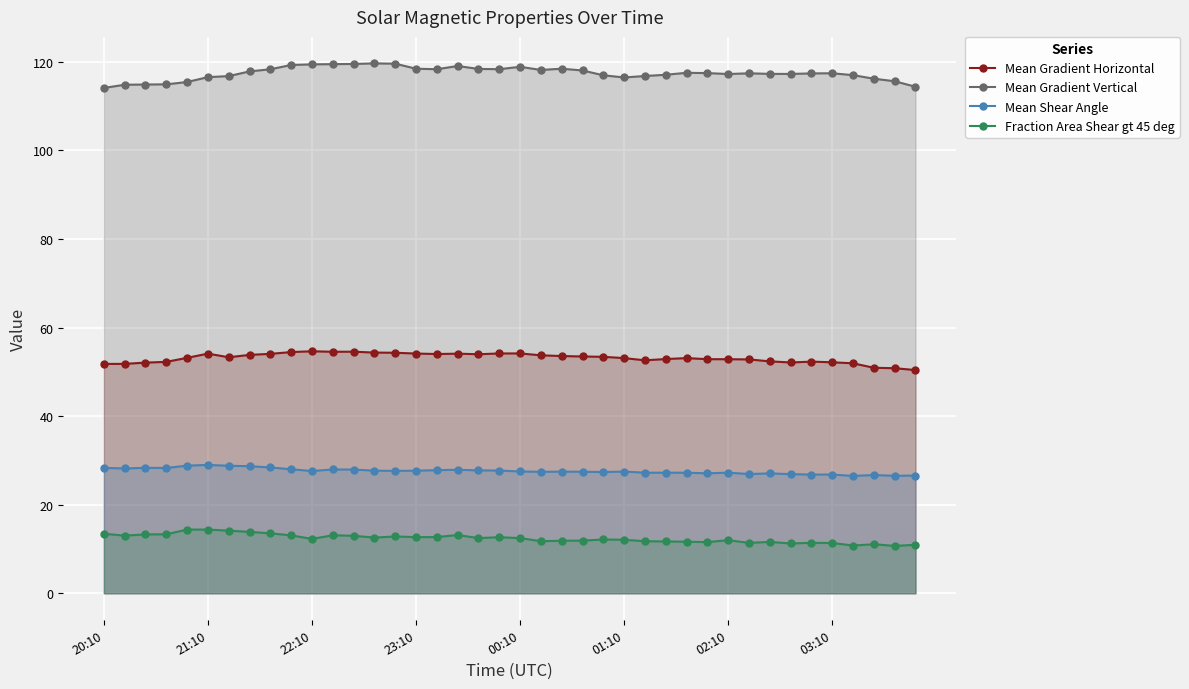

At how many categories does at least one series exceed 92?

40